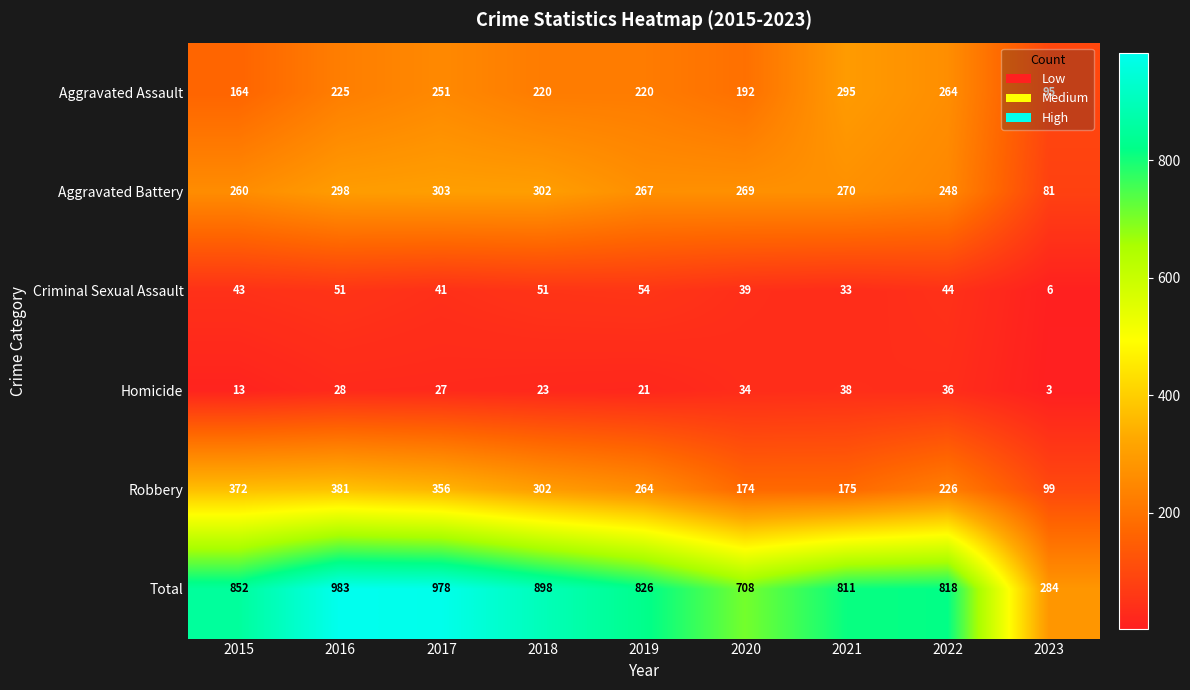

Which series has the largest range (max minus min)?

Total